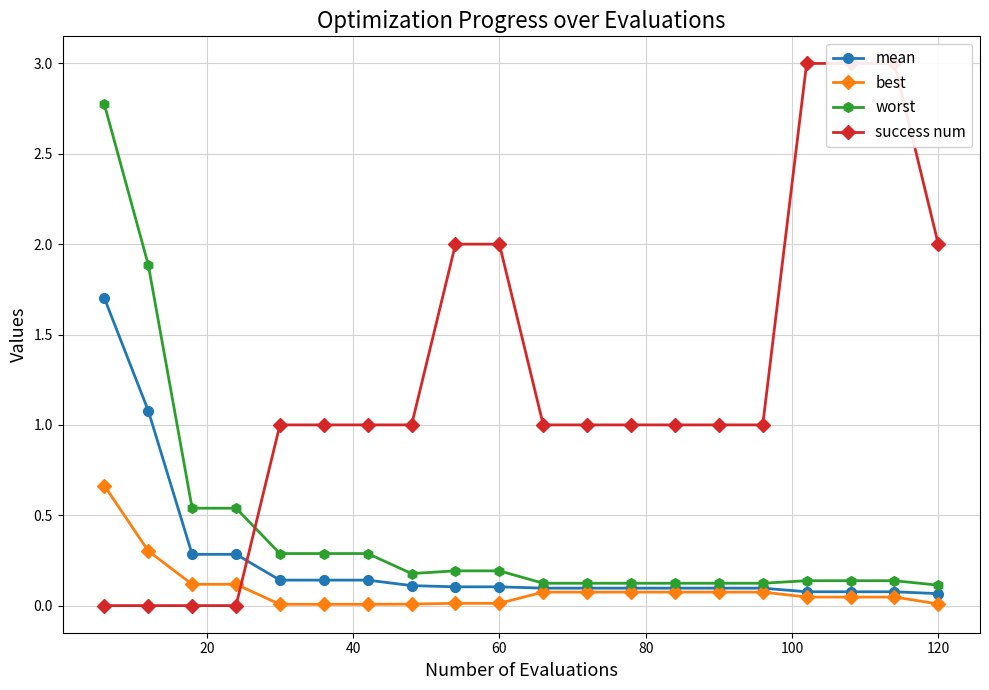

What is the total value across all series at 120?

2.2